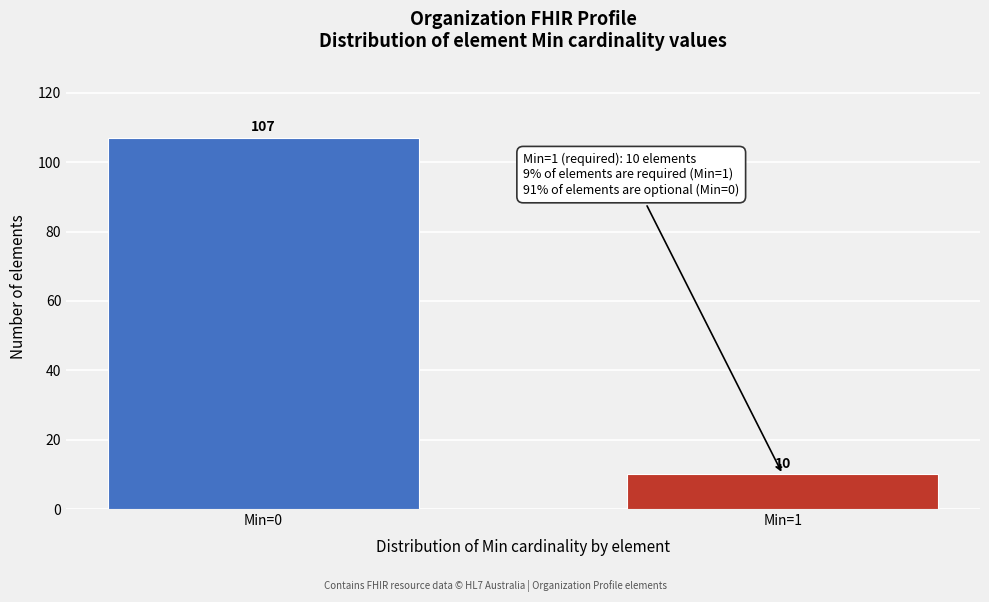

Reading left to right, what are all the values shown in this chart?

107	10